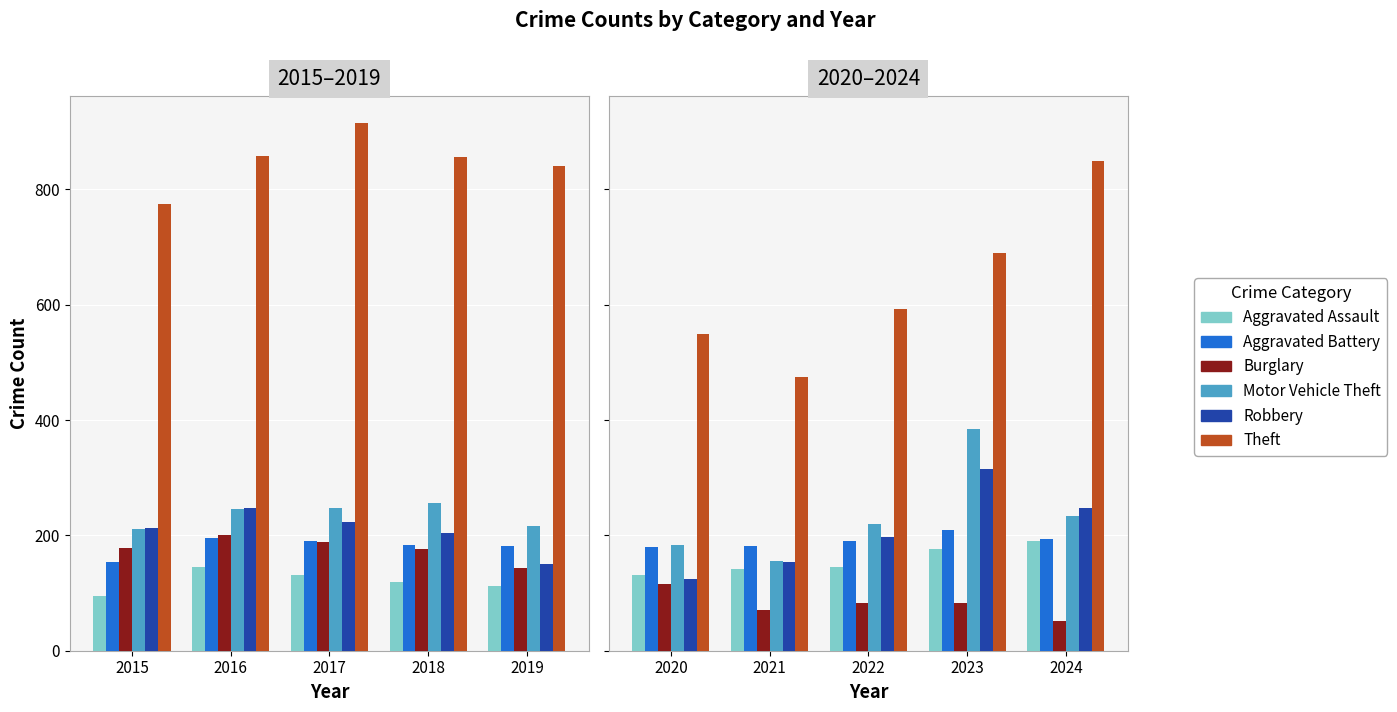

Is it true that Aggravated Assault equals 33 at 2022?

False